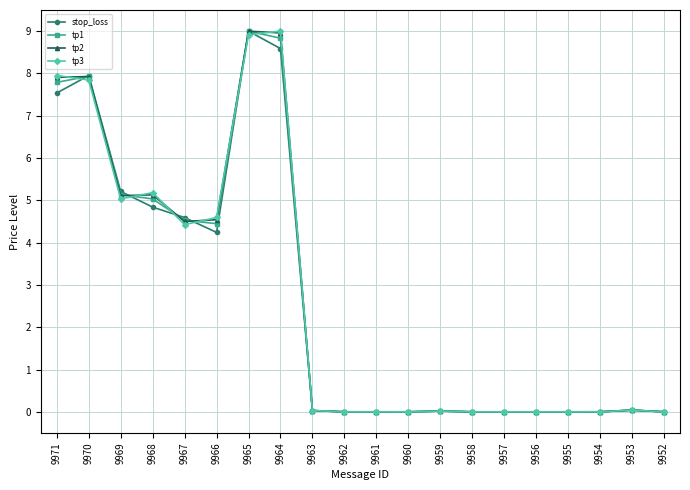

What is the value of the tp1 point at the 7th from the left?

9.0